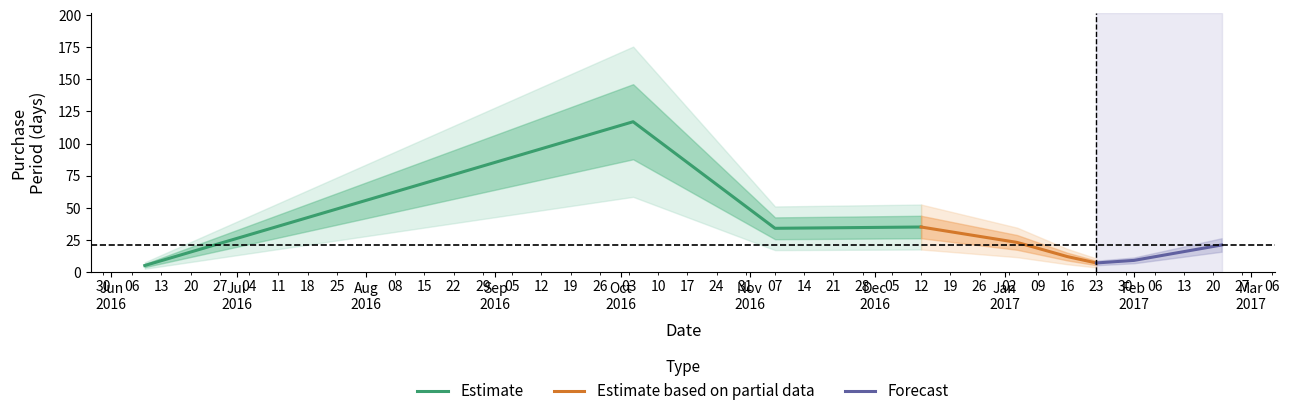

True or false: Estimate has more than 1 points higher than both neighbors.

False